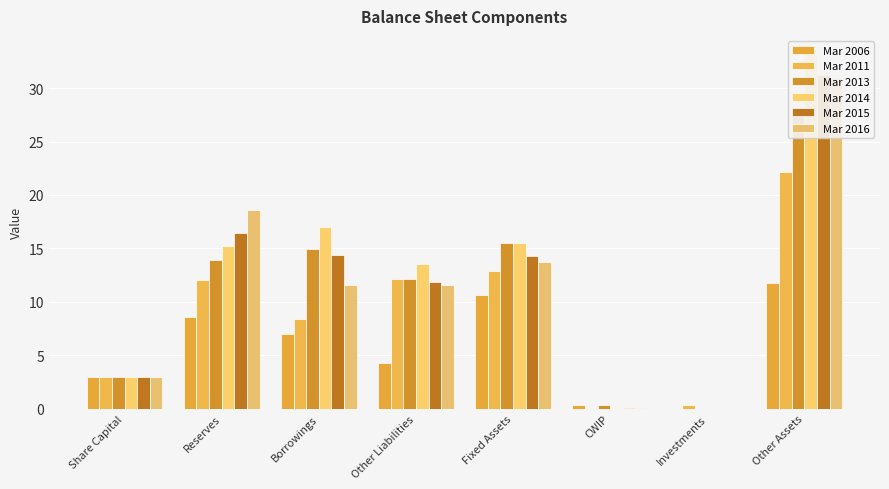

What position from the right is Investments?

2